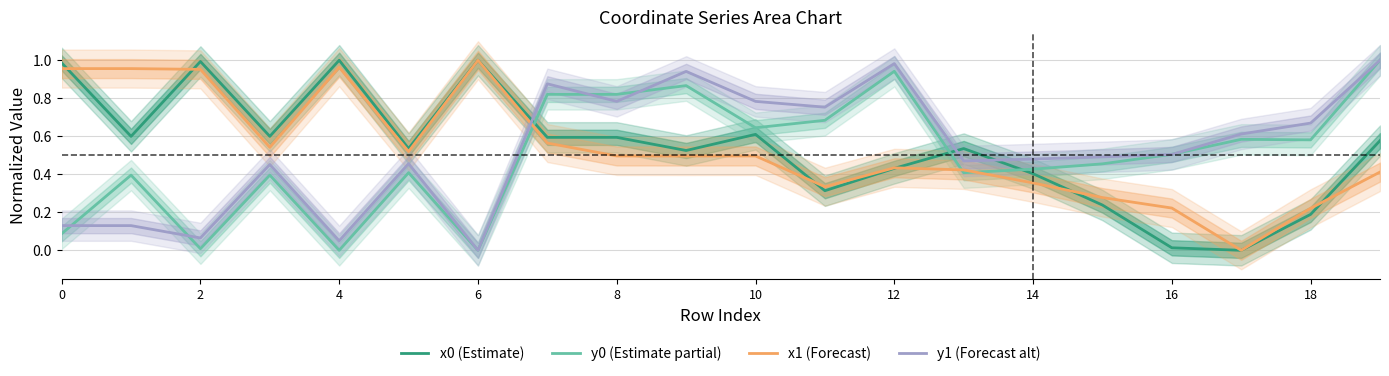

How many lines are shown in the chart?

4